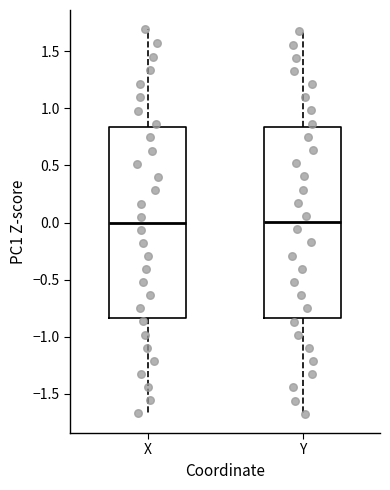

Reading left to right, read every box against the y-axis: the position of its median line, the range the box covers, and the ends of its whiskers. The values are not printed on the chart, so give them approximately, as read against the axis.

X: median 0.00, box -0.85 to 0.85, whiskers -1.65 to 1.70
Y: median 0.00, box -0.85 to 0.85, whiskers -1.70 to 1.65